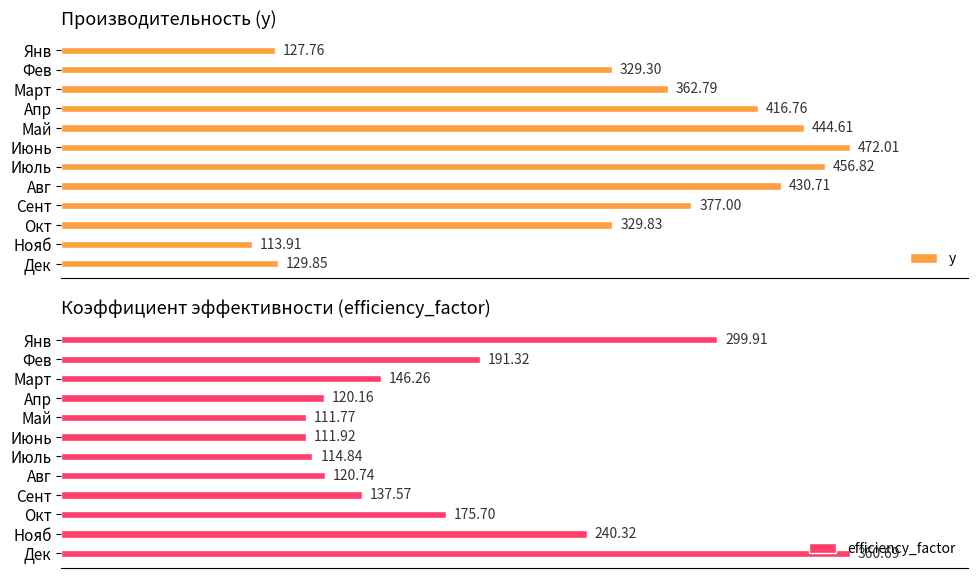

Reading left to right, what are all the values shown in this chart?

y: 127.8	329.3	362.8	416.8	444.6	472.0	456.8	430.7	377.0	329.8	113.9	129.8
efficiency_factor: 299.9	191.3	146.3	120.2	111.8	111.9	114.8	120.7	137.6	175.7	240.3	360.7